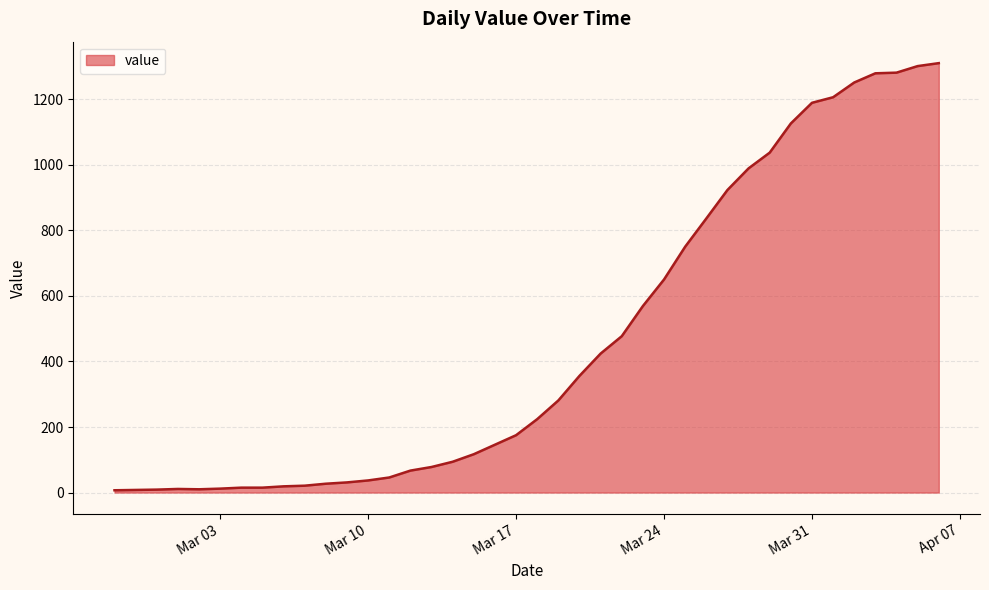

What is the greatest value displayed?

1310